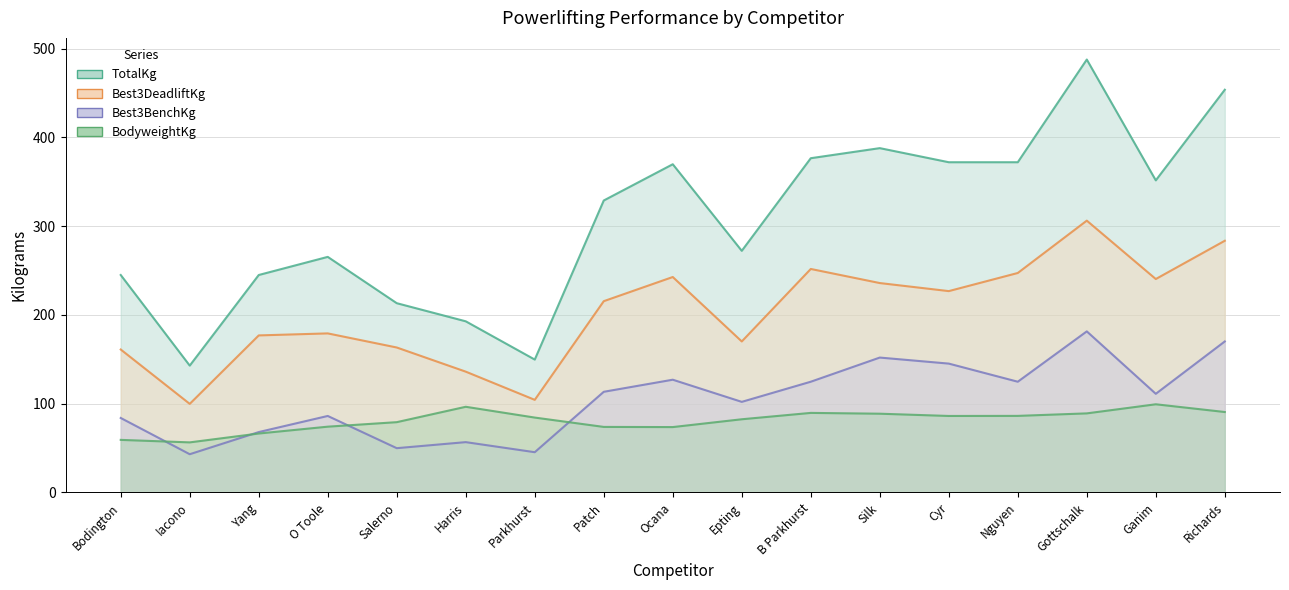

What is the value of the Best3BenchKg point at the 7th from the left?

45.4